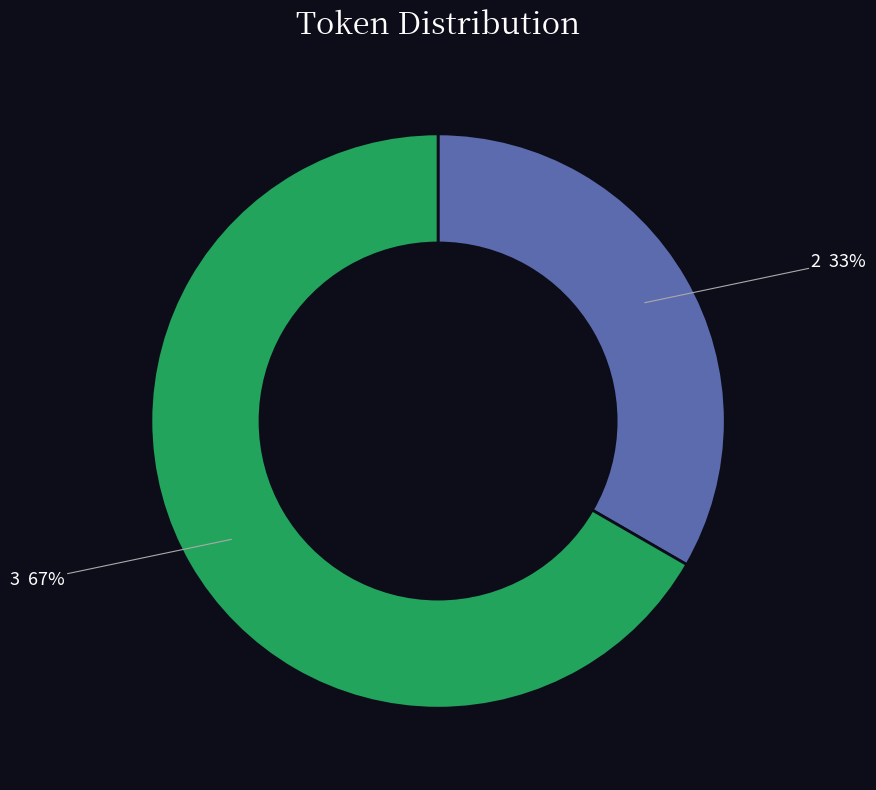

What is the majority slice?

3